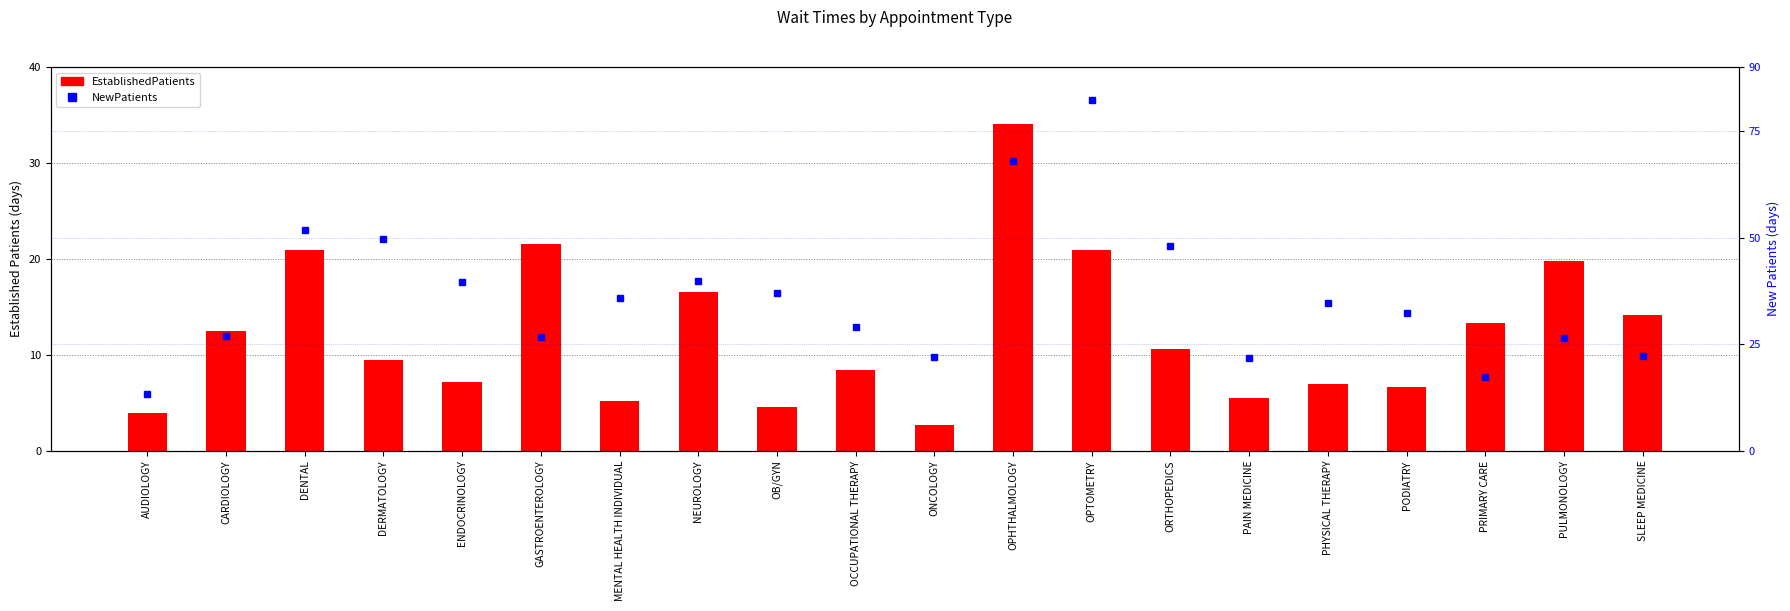

What is the value of the NewPatients bar at the 3rd from the left?

51.7